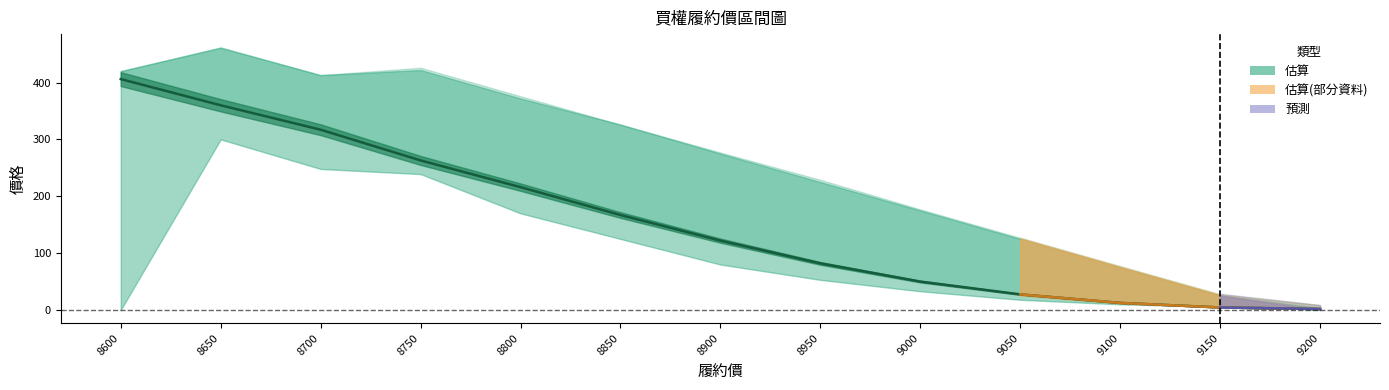

How many positive values does the 結算 series have?

12